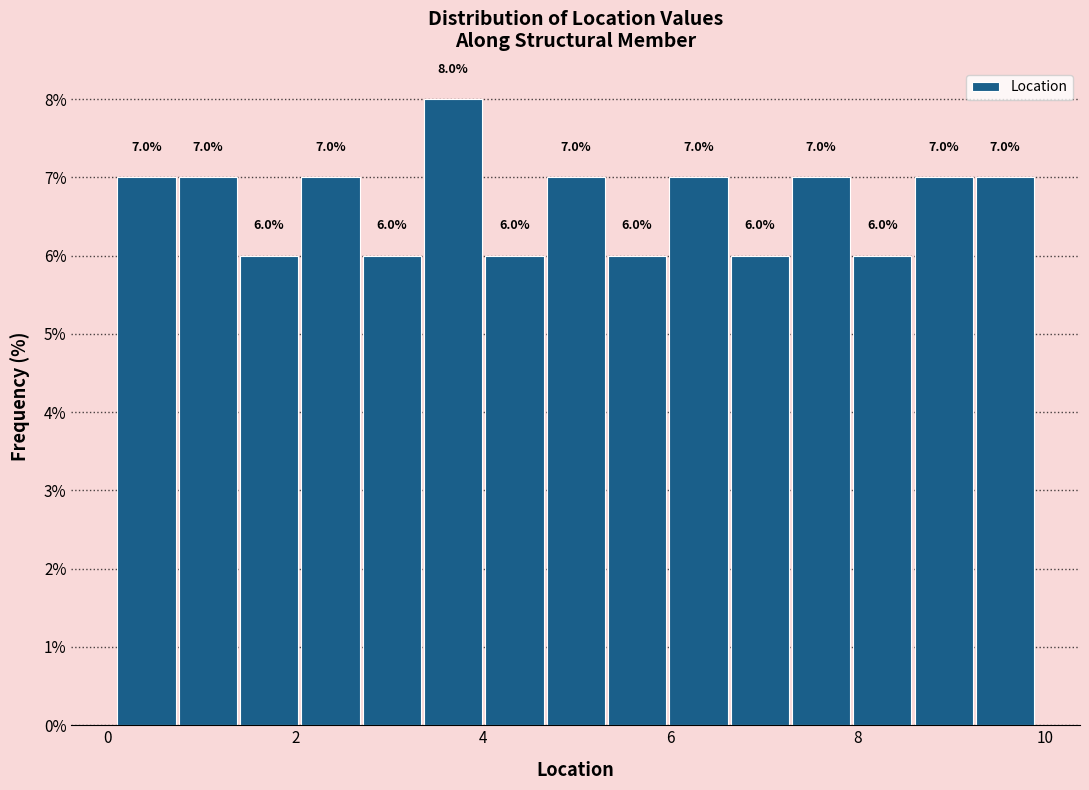

Around what value on the x-axis is the tallest bar? Give the approximate position of its centre, as read against the axis.

3.6